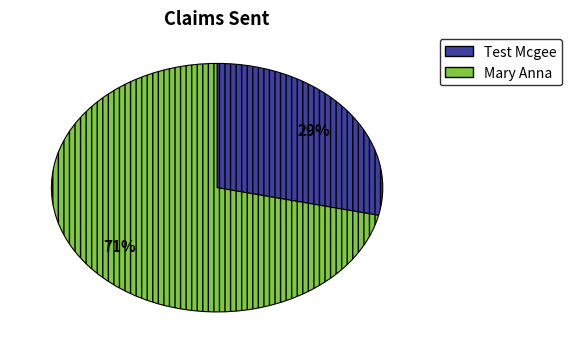

Is there a majority slice in this chart?

Yes